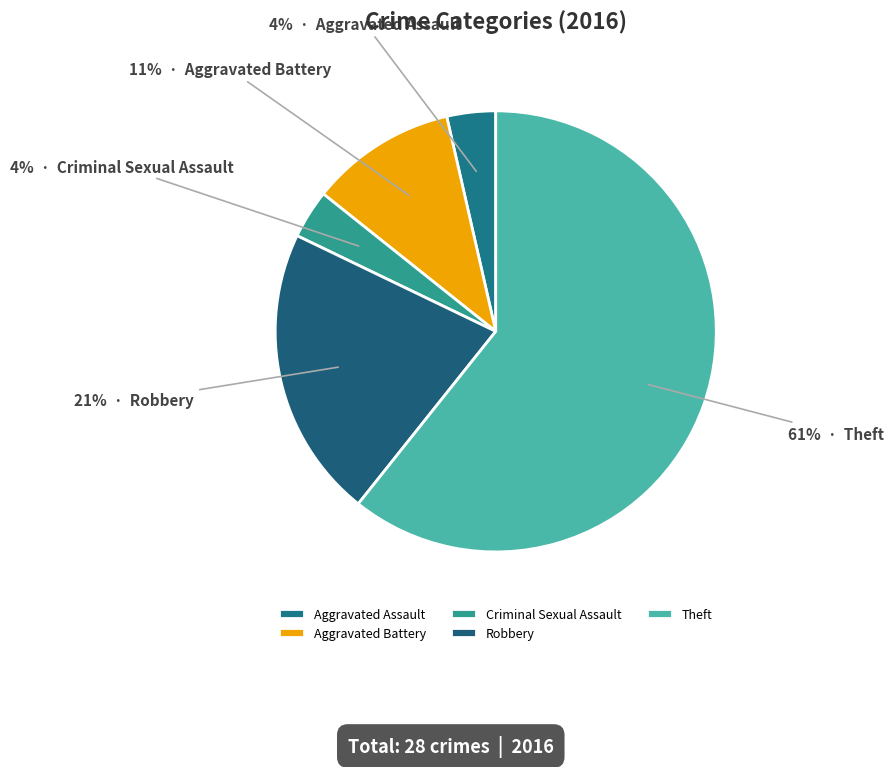

How many slices are in this pie chart?

5